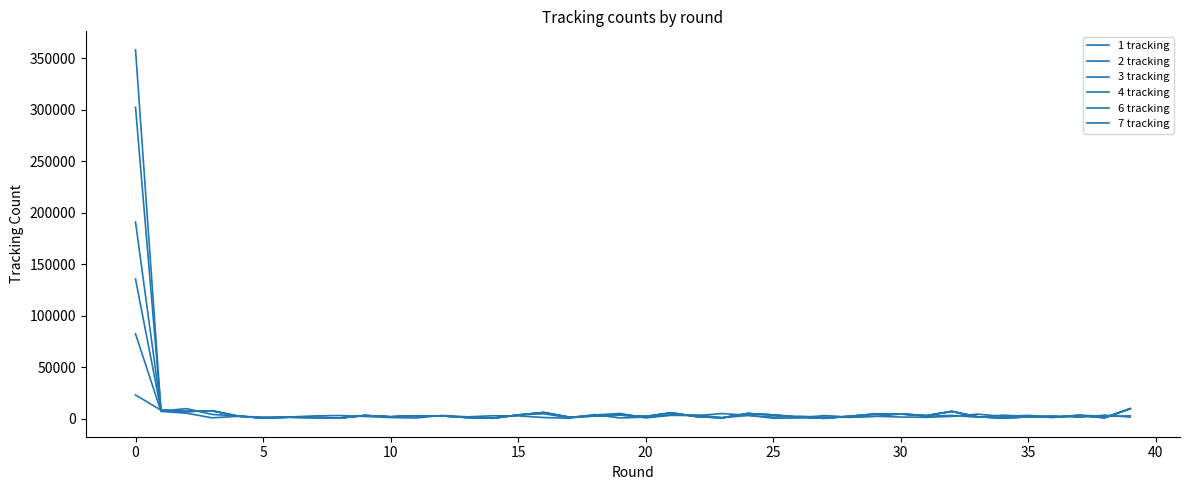

Where is the first local minimum for 2 tracking?

10